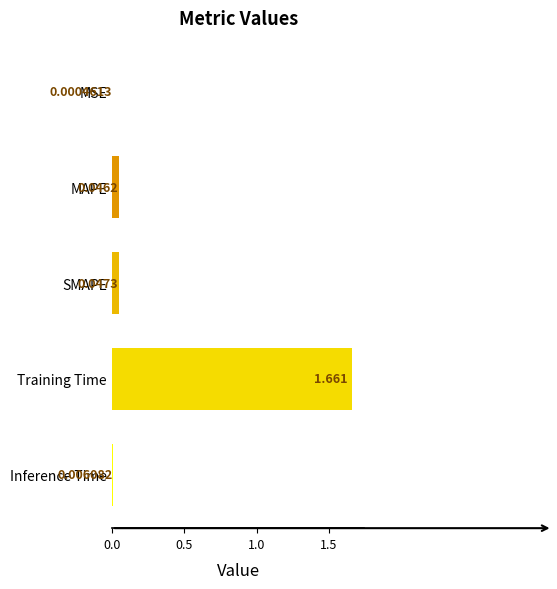

Between Training Time and MSE, which is larger?

Training Time